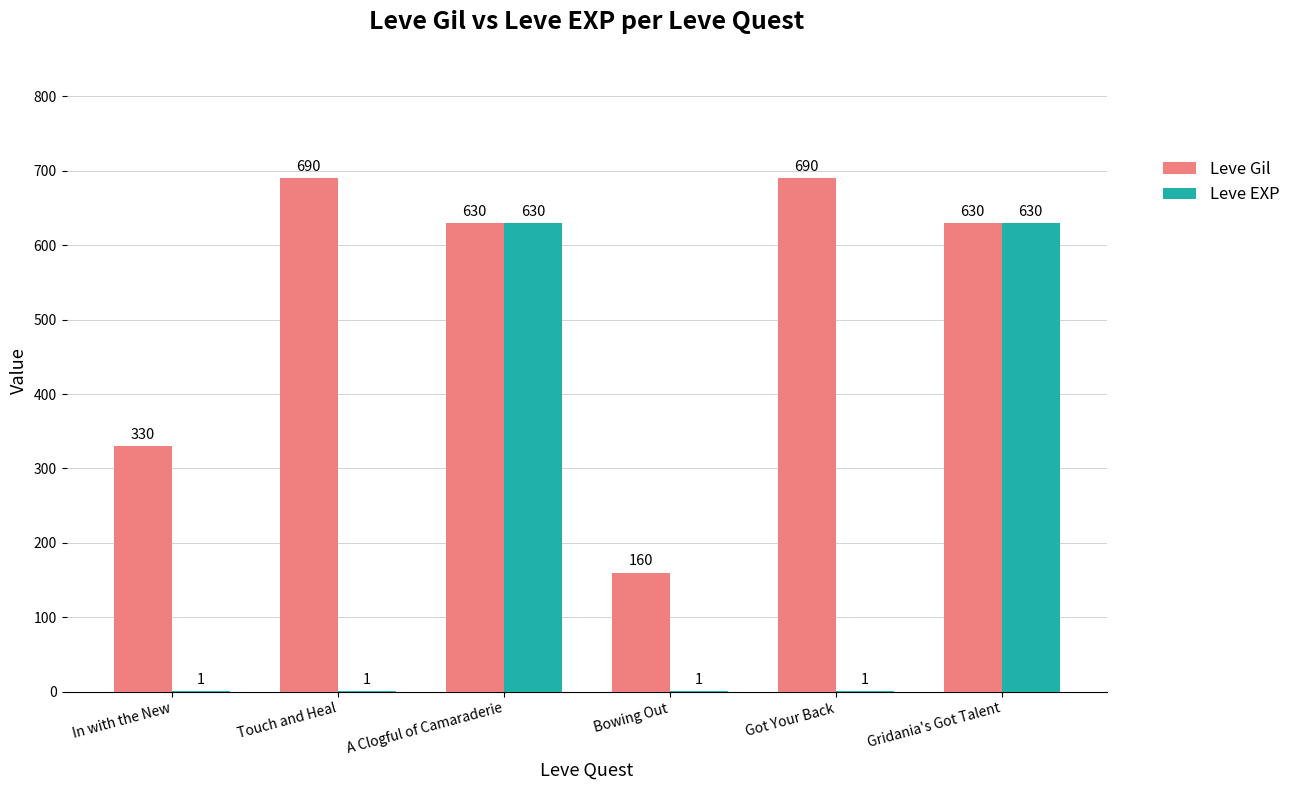

How many Leve EXP values are between 1 and 630?

6